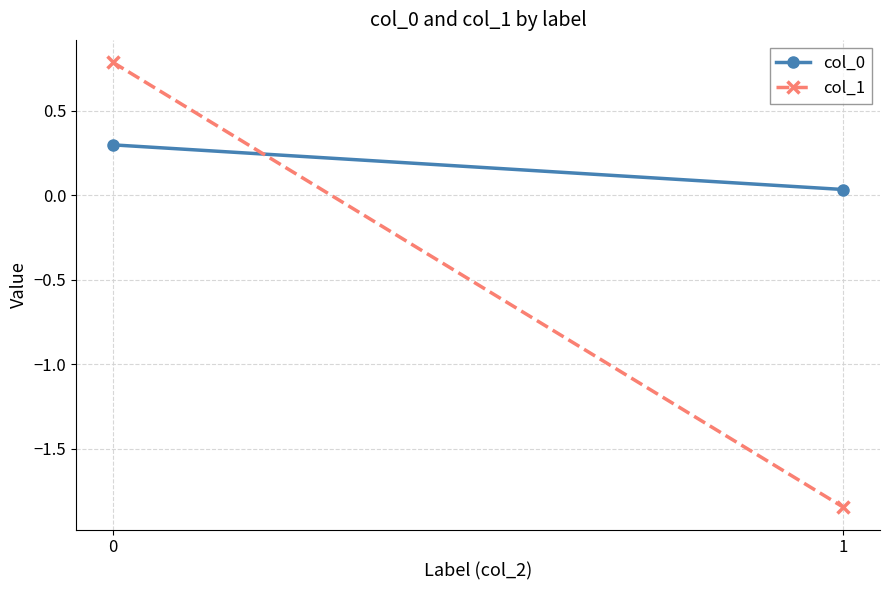

Which series has the largest total across all categories?

col_0